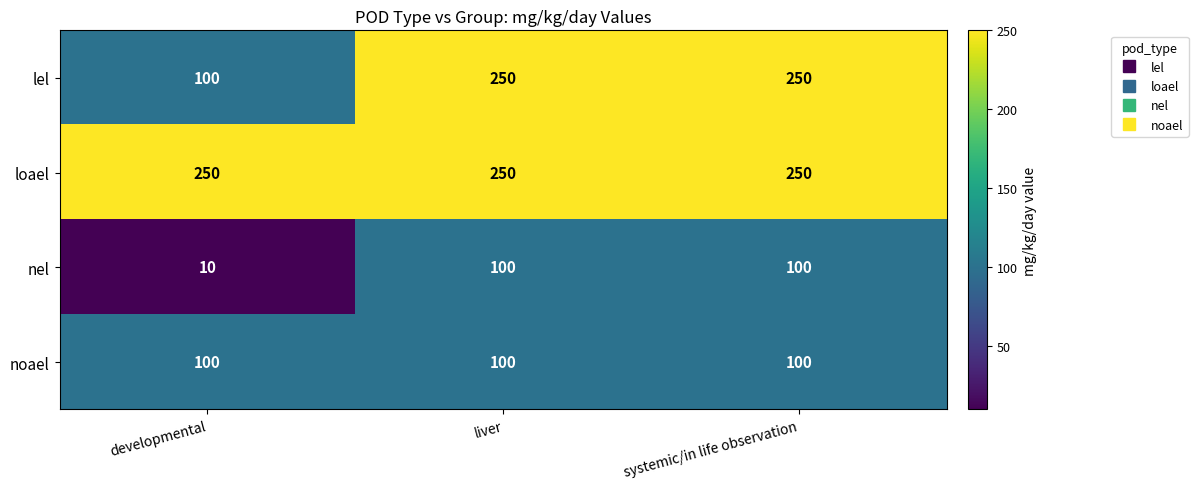

What is the maximum value shown in the chart?

250